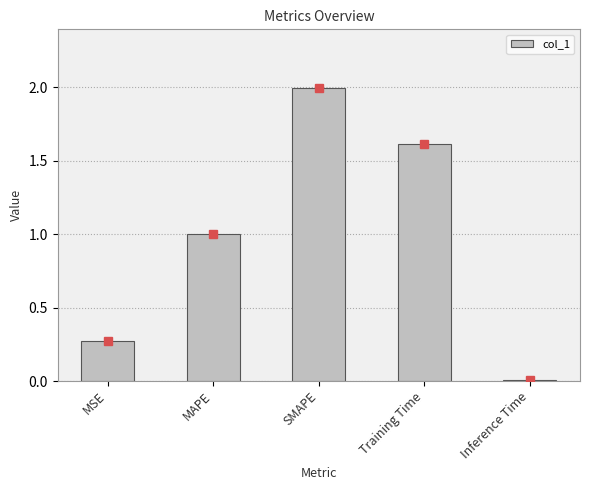

Is it true that the value at MSE is 0.4?

False